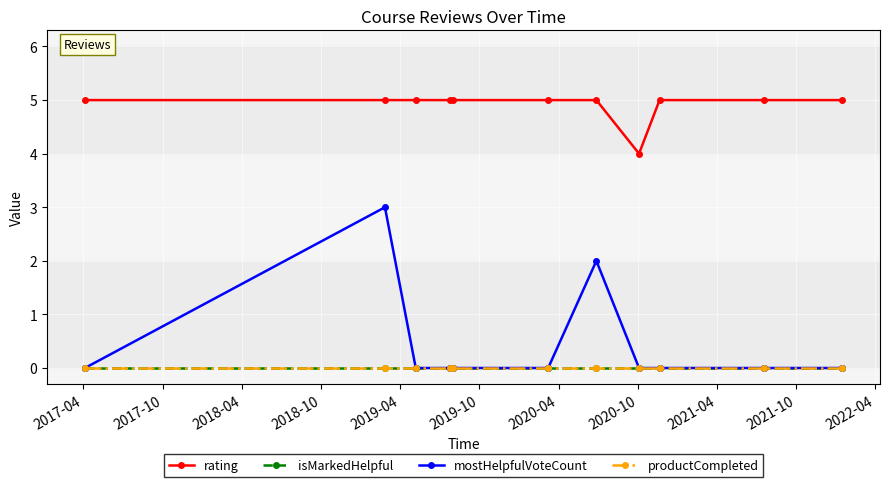

How many lines are shown in the chart?

4